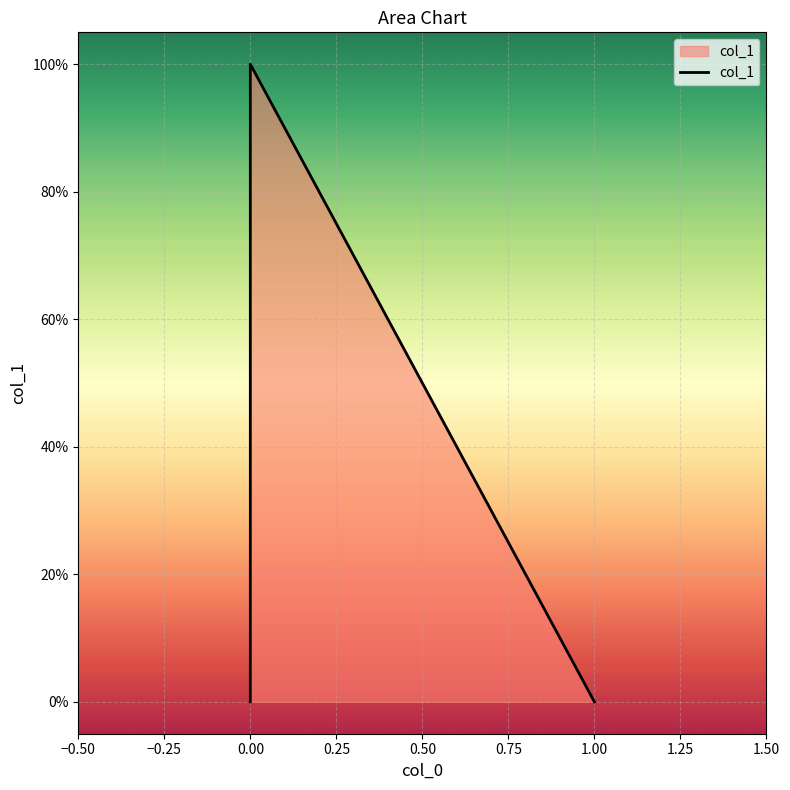

What is the sum of all values?

1